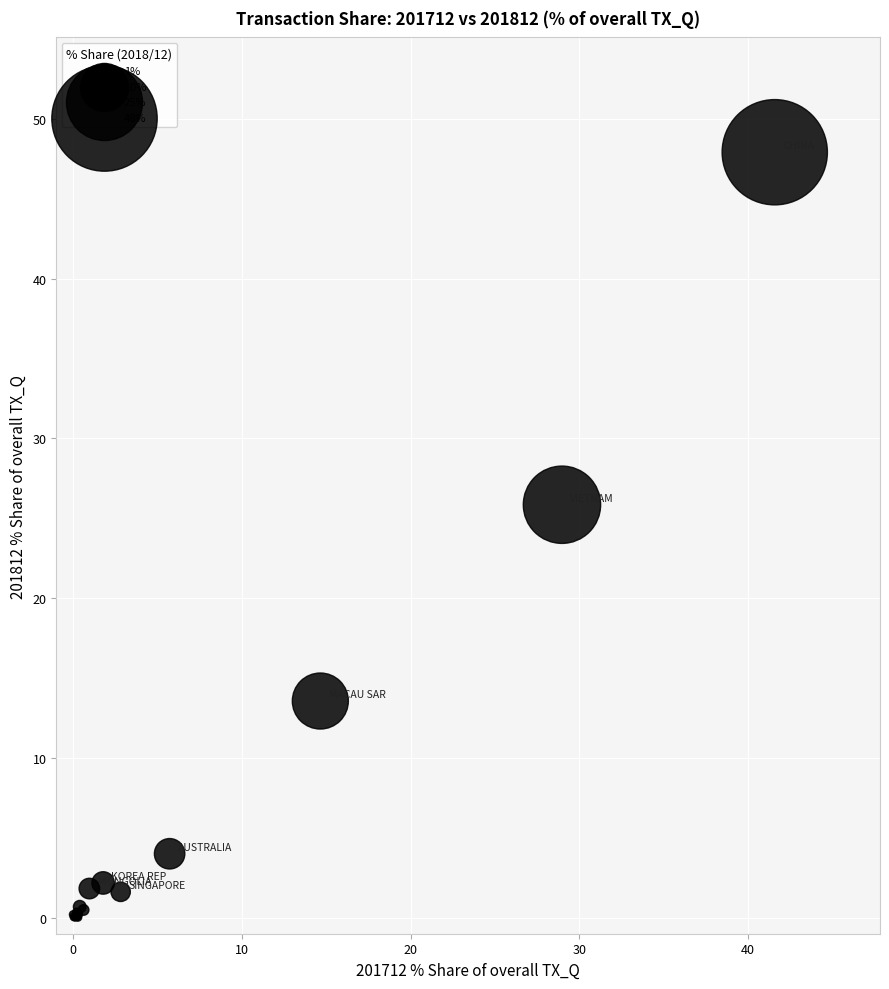

What Y value in the scatter plot is closest to 23?

25.8